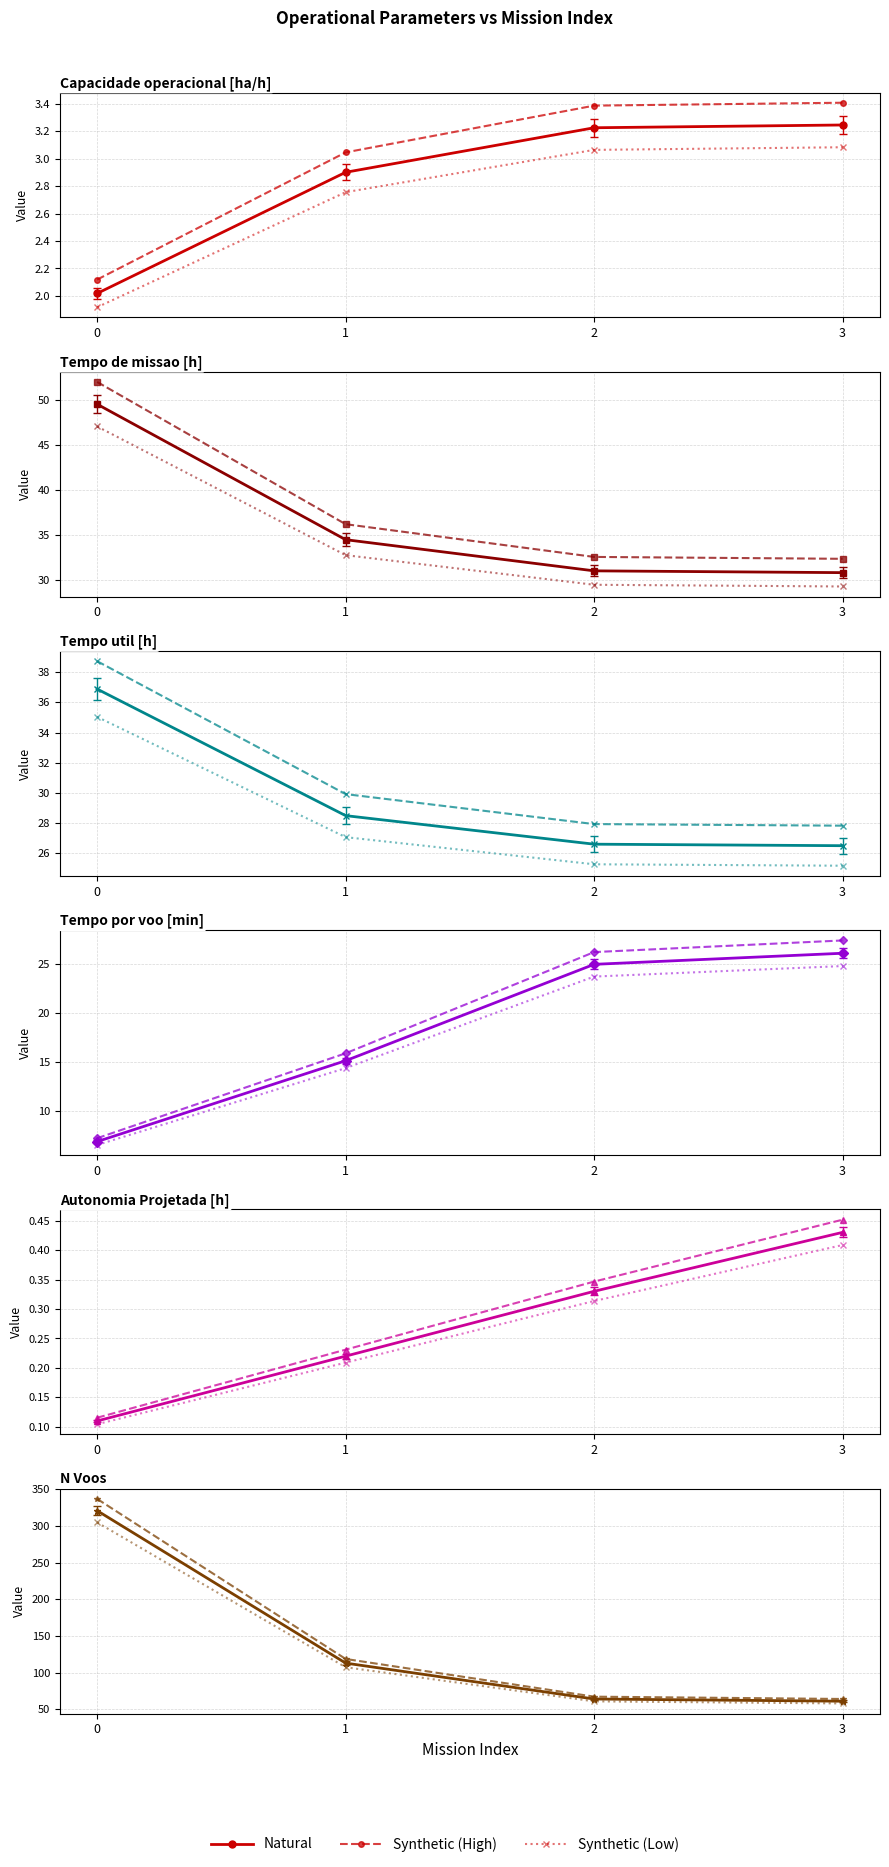

Which has a higher value, 2 or 1?

1